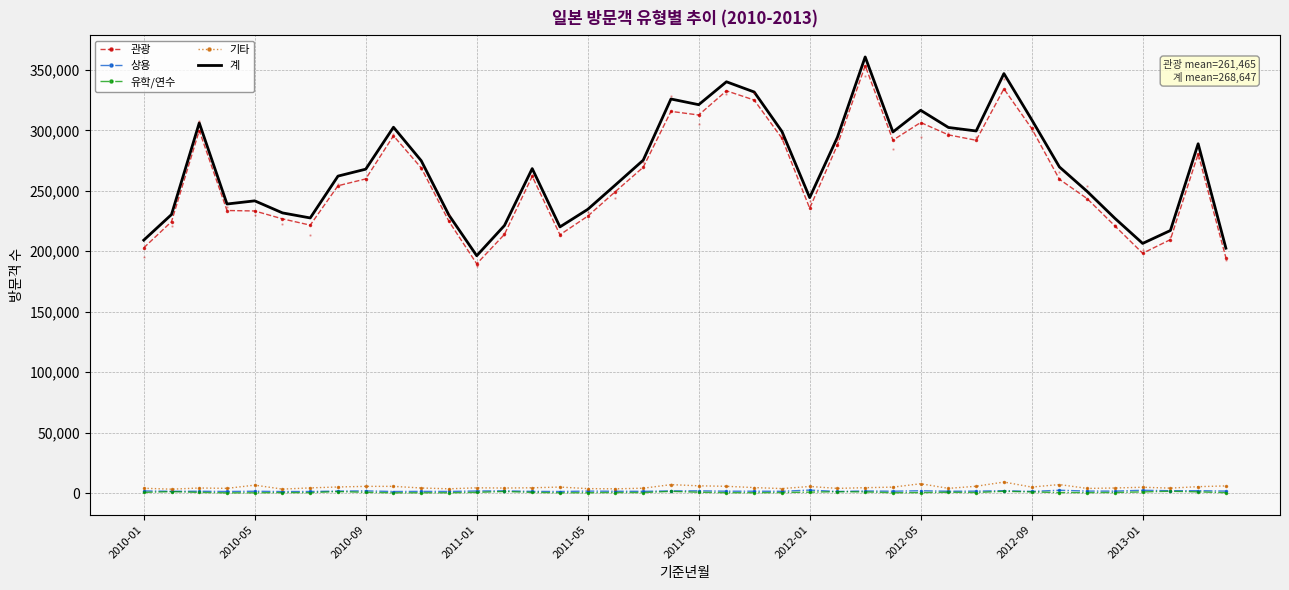

True or false: 상용 has a value of 1325 at 11.

True